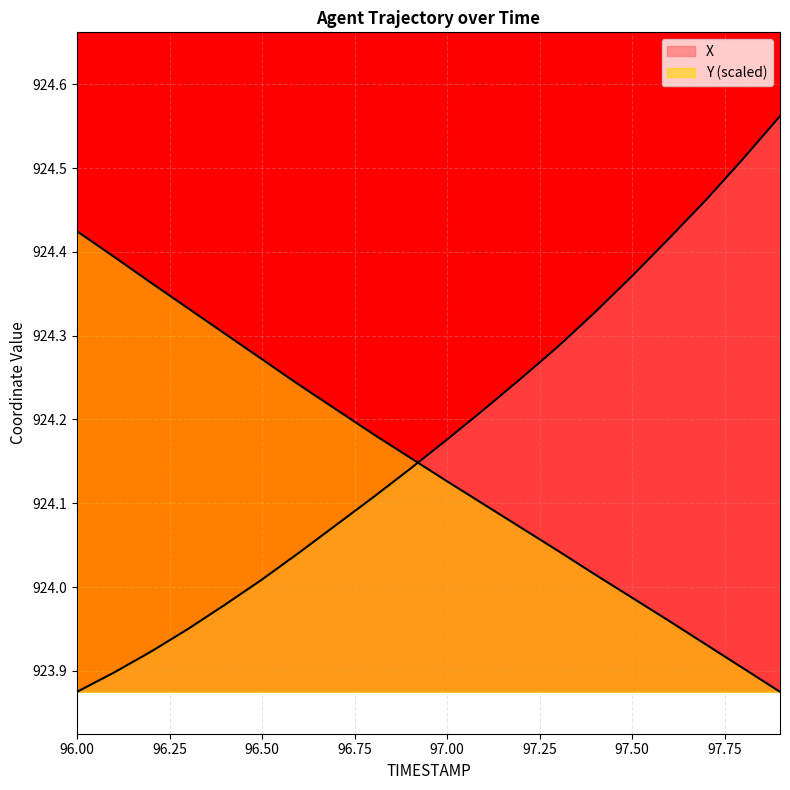

What is the difference between the X values at 97.6 and 96.3?

0.5